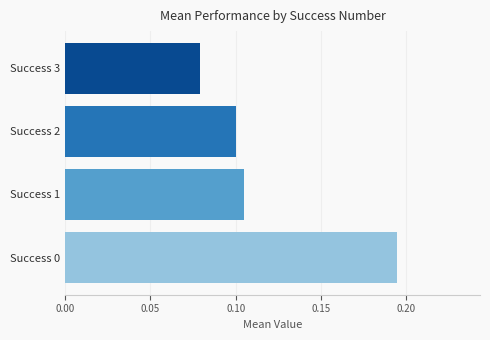

Does the chart contain any negative values?

No